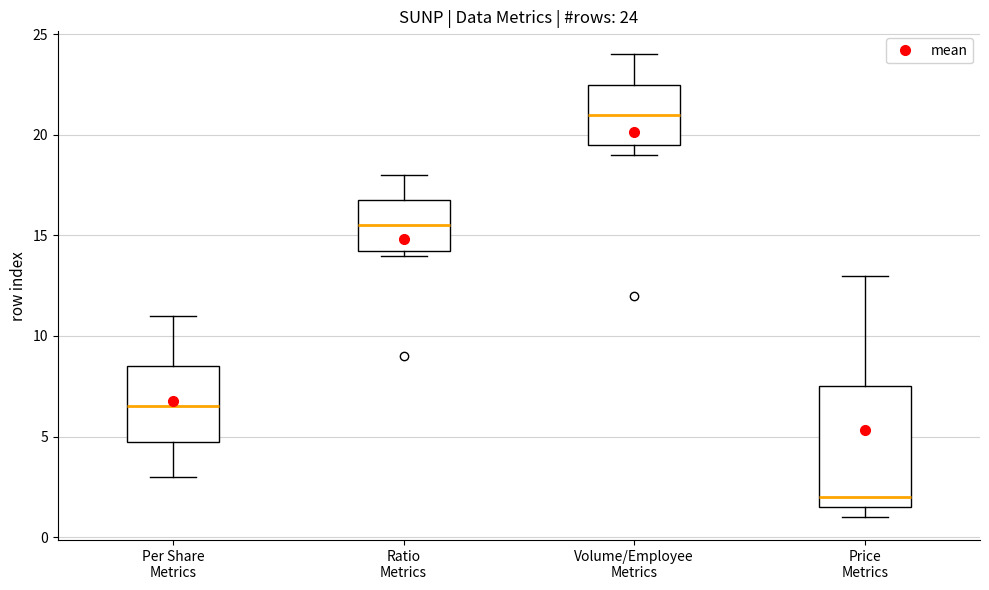

Which box is the tallest, from its lower edge to its upper edge?

Price Metrics